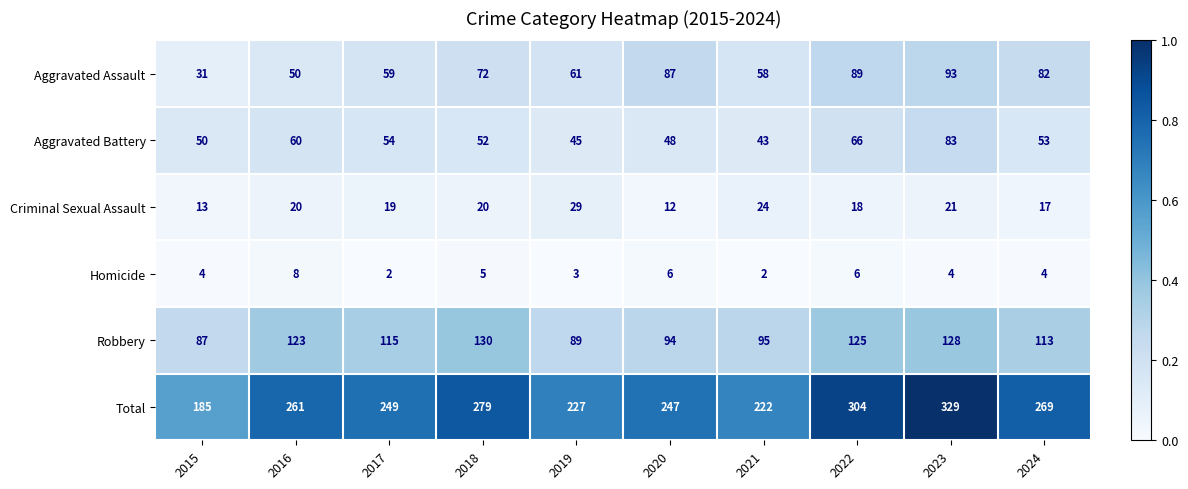

What is the maximum value for Aggravated Assault?

93